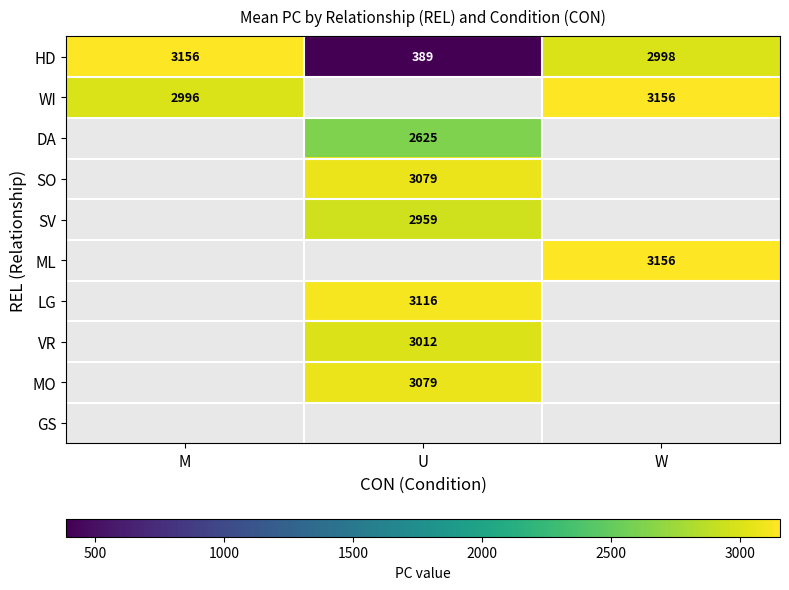

Which series has the largest total across all categories?

HD